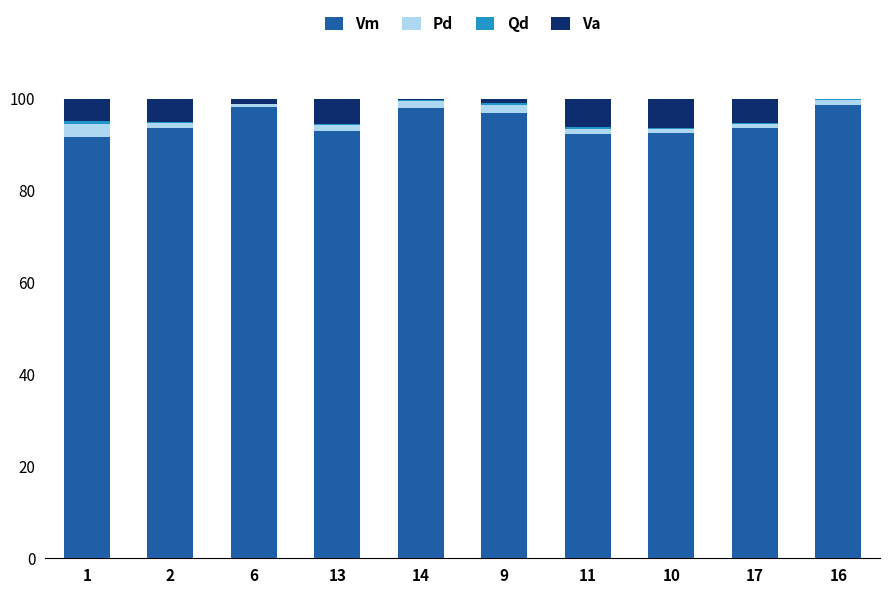

What is the maximum value for Vm?

98.5